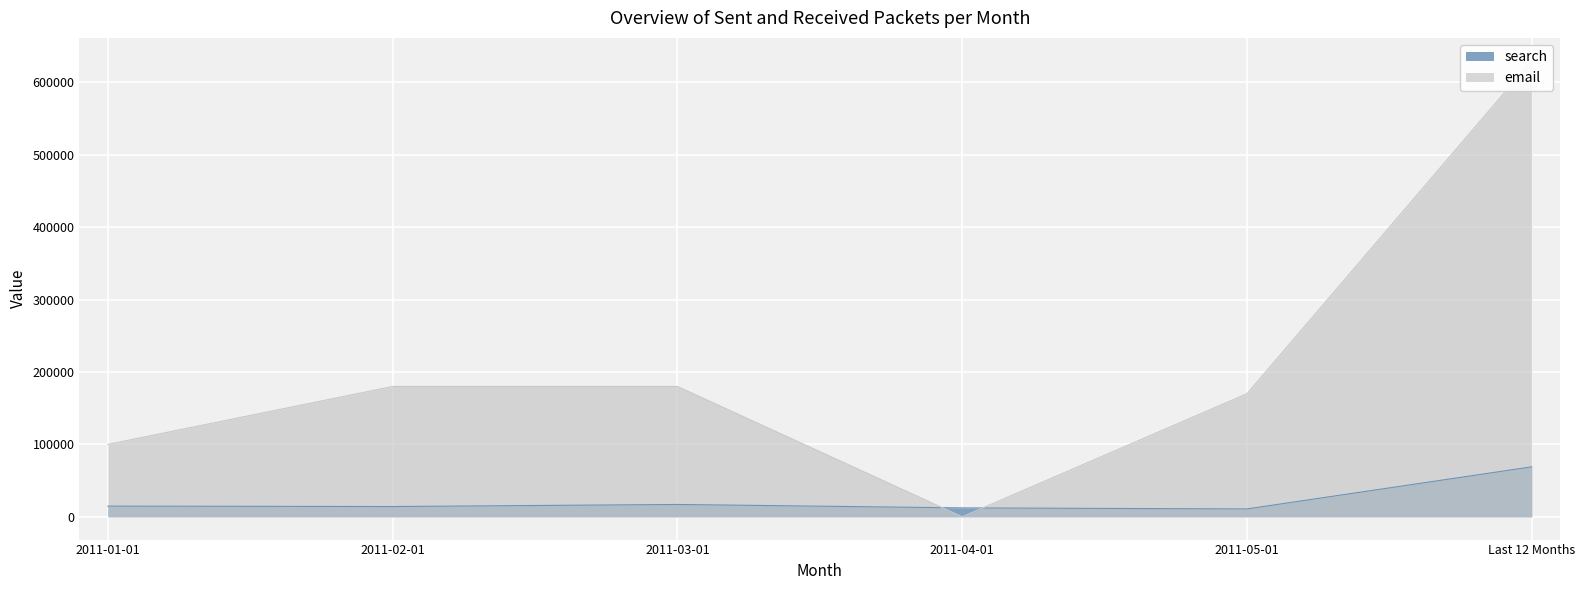

How many data points does each series have?

6